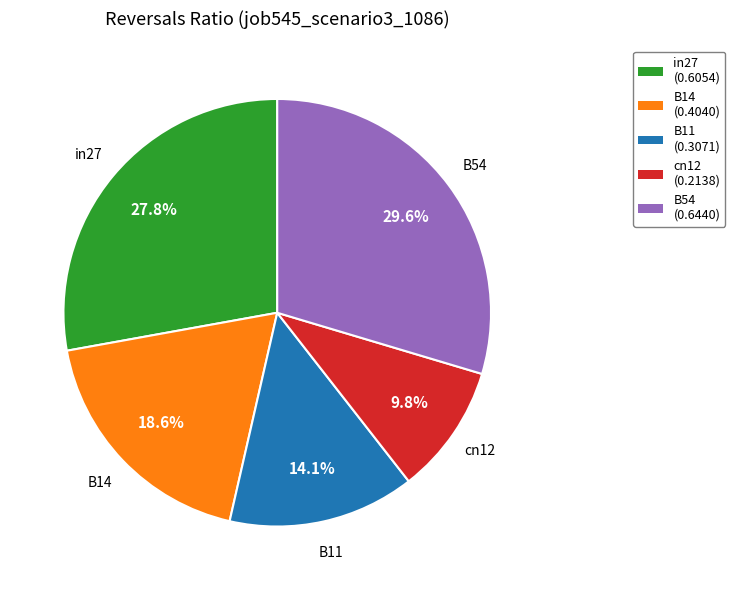

To the nearest percent, what is the difference between the B14 and cn12 slice percentages?

9%